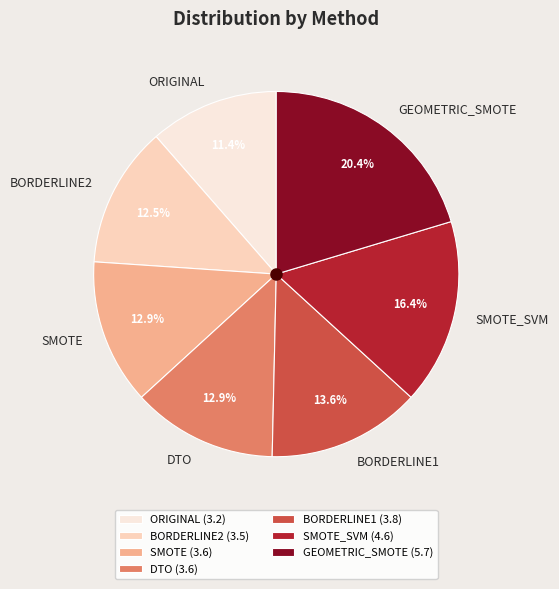

Is there any slice that represents more than half of the pie?

No